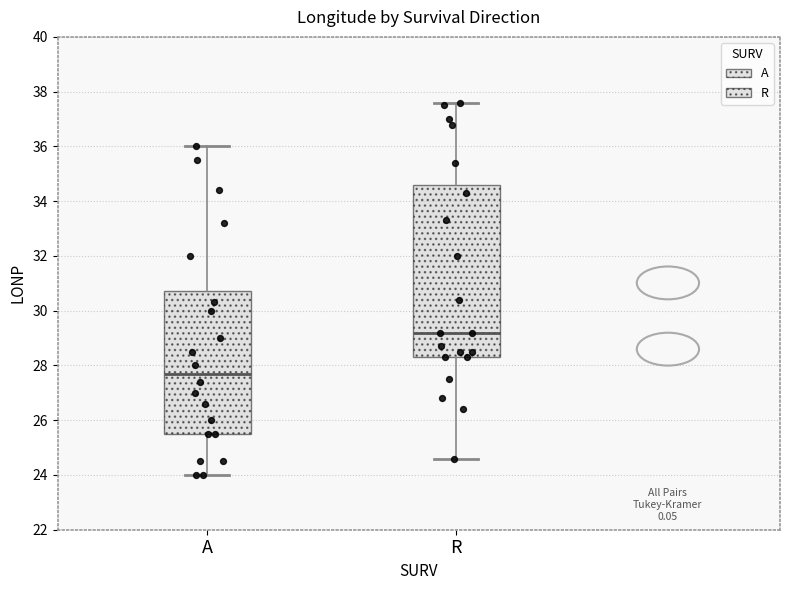

Comparing the boxes themselves (not the whiskers), which one is the tallest?

R